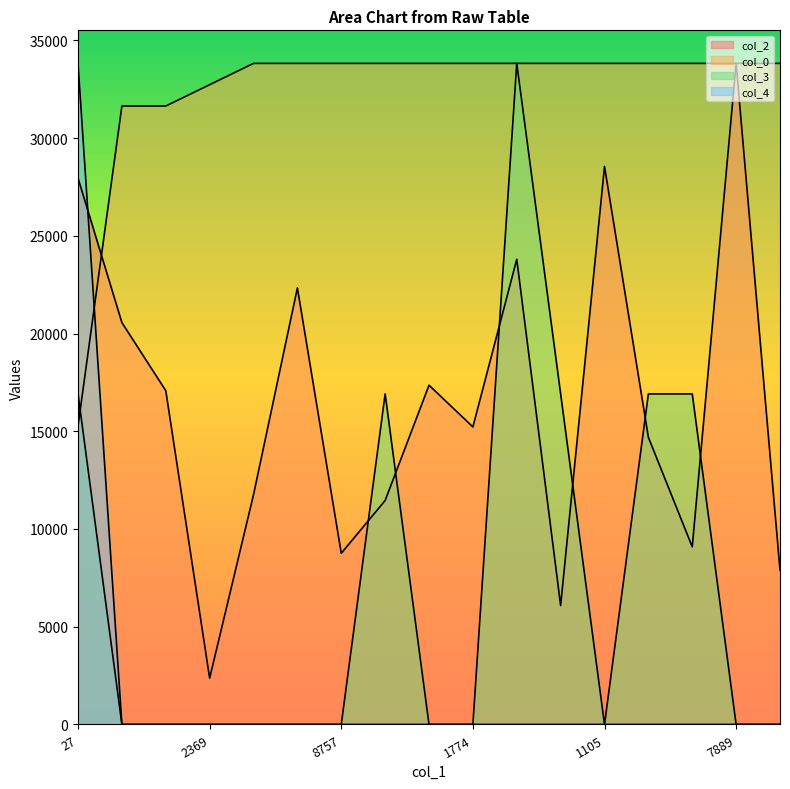

Is the value of col_3 at 1774 greater than the value of col_0 at 4967?

No